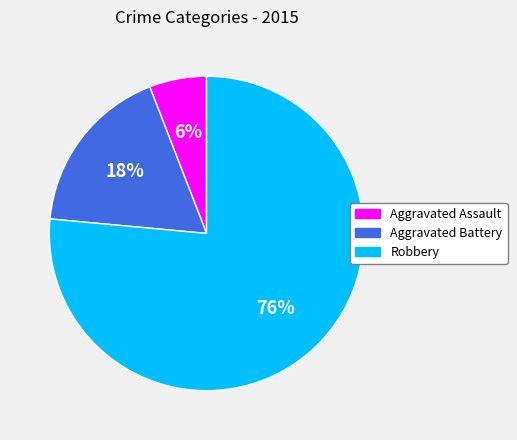

Does Aggravated Battery account for over 50% of the chart?

No